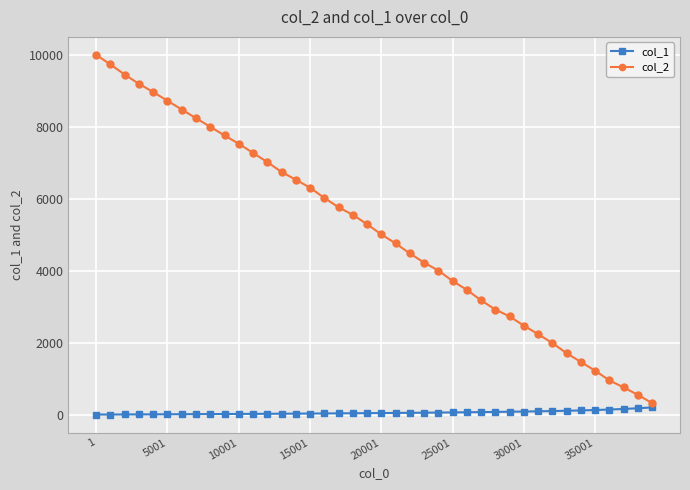

What is the minimum value for col_2?

317.0